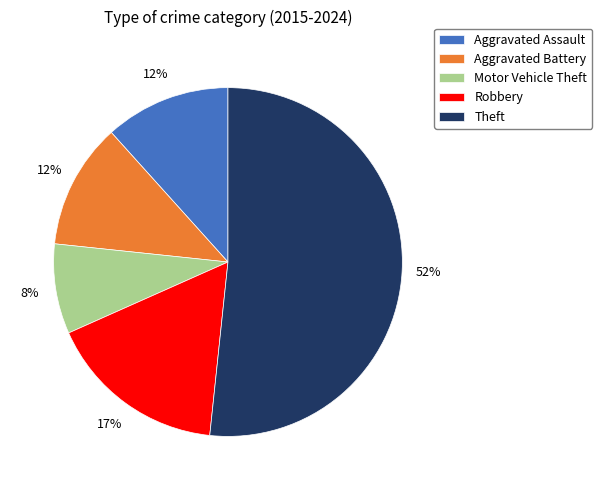

Count the number of slices in the pie.

5